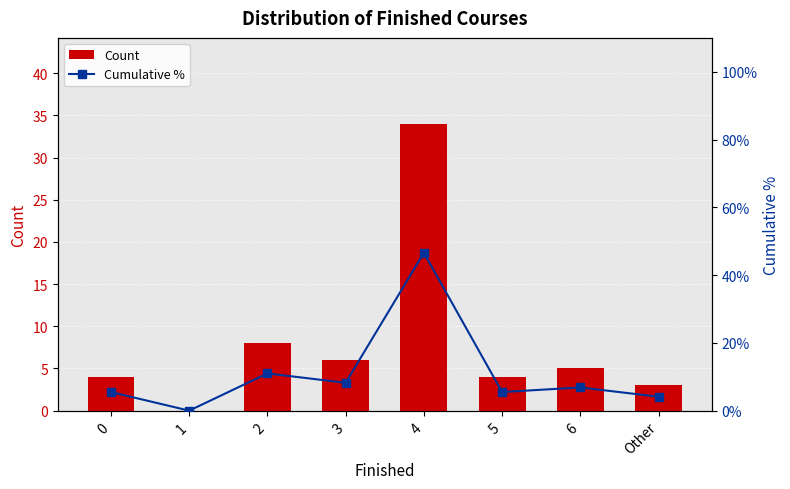

Is the value of Cumulative % at 6 greater than the value of Count at 5?

Yes